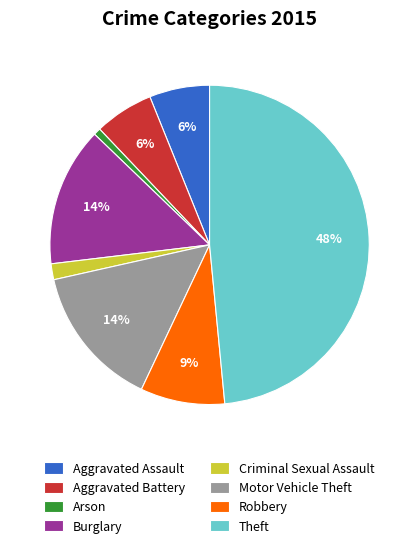

To the nearest percent, what portion does Aggravated Battery represent?

6%